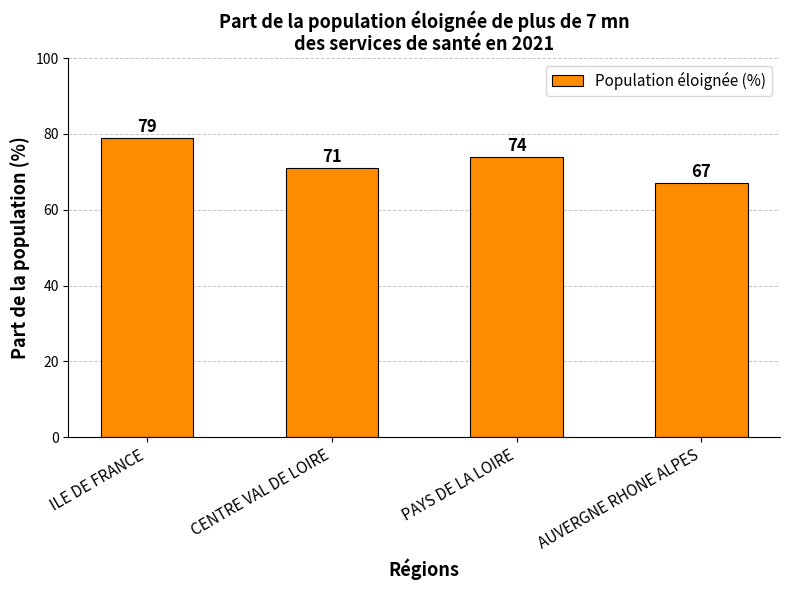

Reading right to left, what are all the values shown in this chart?

AUVERGNE RHONE ALPES=67	PAYS DE LA LOIRE=74	CENTRE VAL DE LOIRE=71	ILE DE FRANCE=79